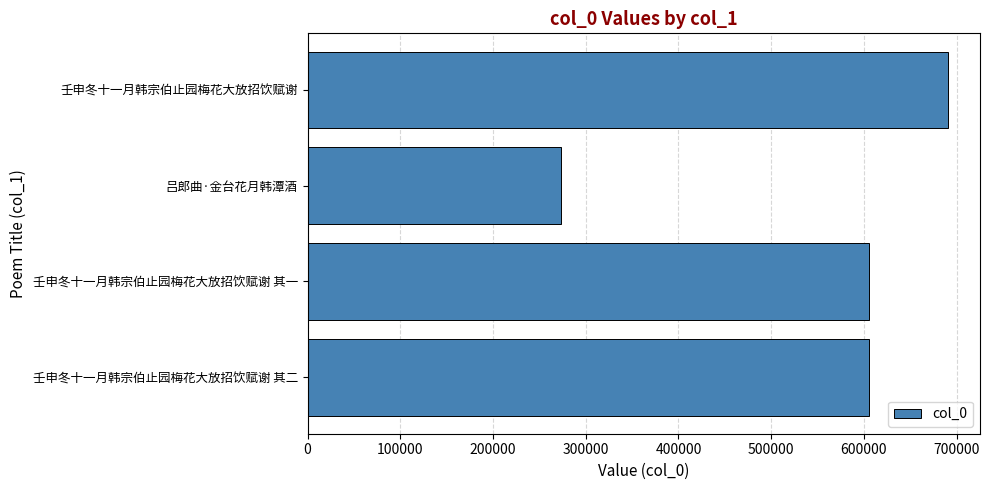

What is the sum of the values at 壬申冬十一月韩宗伯止园梅花大放招饮赋谢 其一 and 壬申冬十一月韩宗伯止园梅花大放招饮赋谢 其二?

1210361